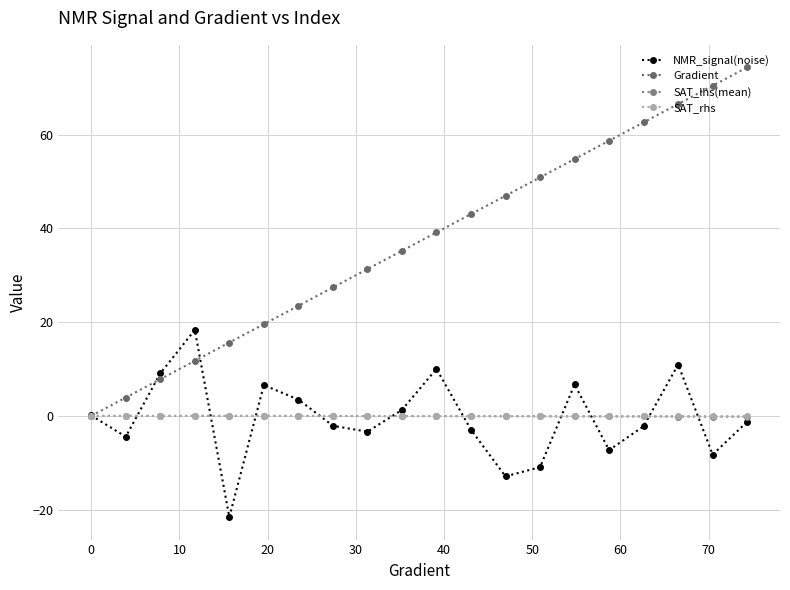

True or false: SAT_lhs(mean) and Gradient intersect in this chart.

False